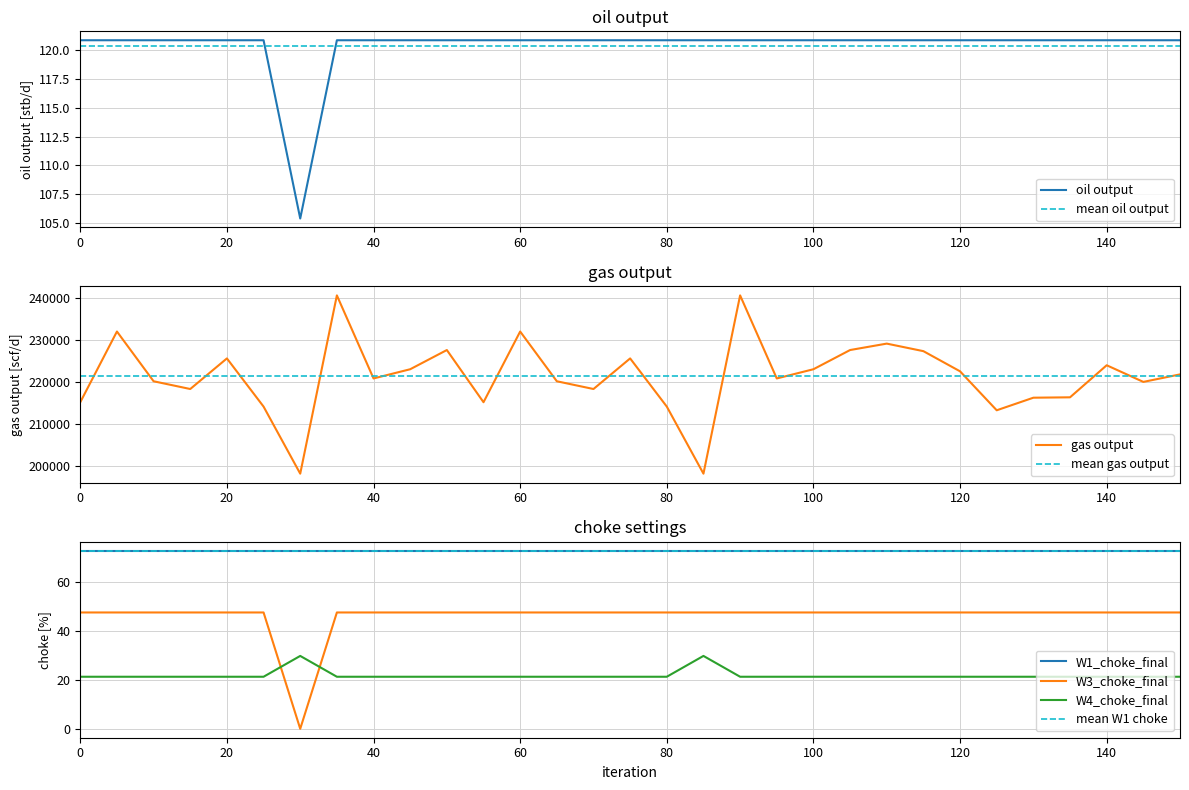

True or false: gas output and W4_choke_final intersect in this chart.

False